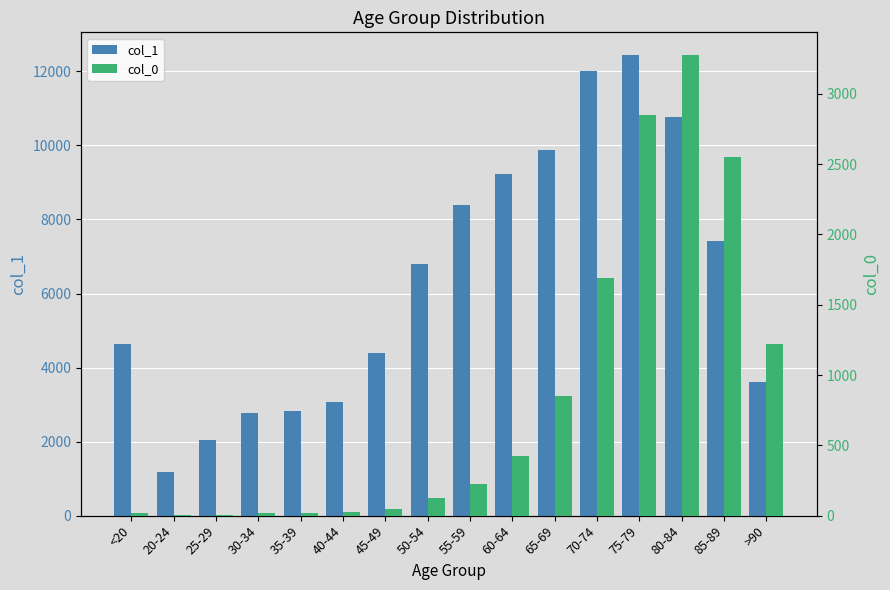

List the labels in order of col_0 value, largest first.

80-84, 75-79, 85-89, 70-74, >90, 65-69, 60-64, 55-59, 50-54, 45-49, 40-44, <20, 35-39, 30-34, 20-24, 25-29